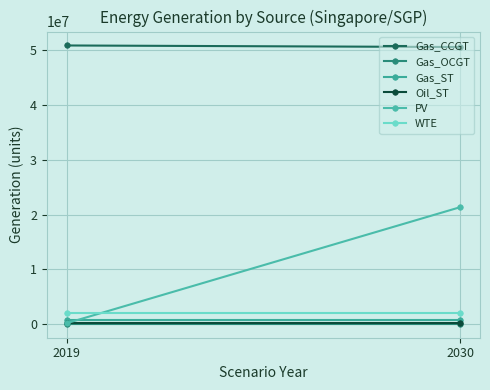

Between 2019 and 2030, which series saw the biggest shift?

PV